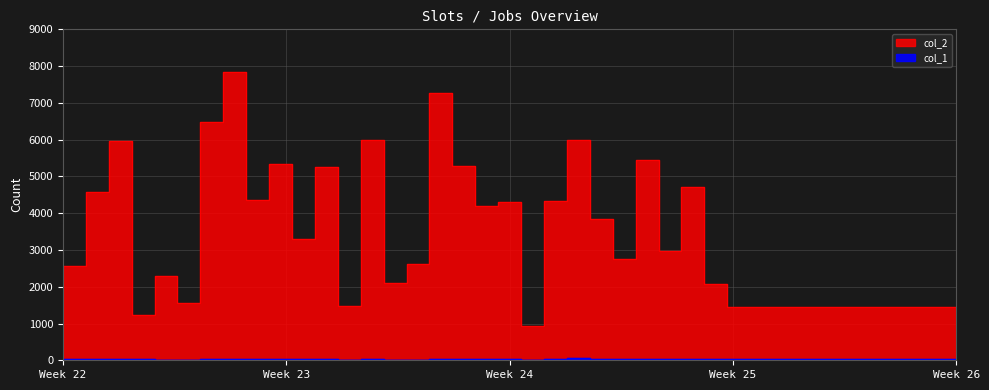

What are all the series names shown in the legend?

col_2, col_1